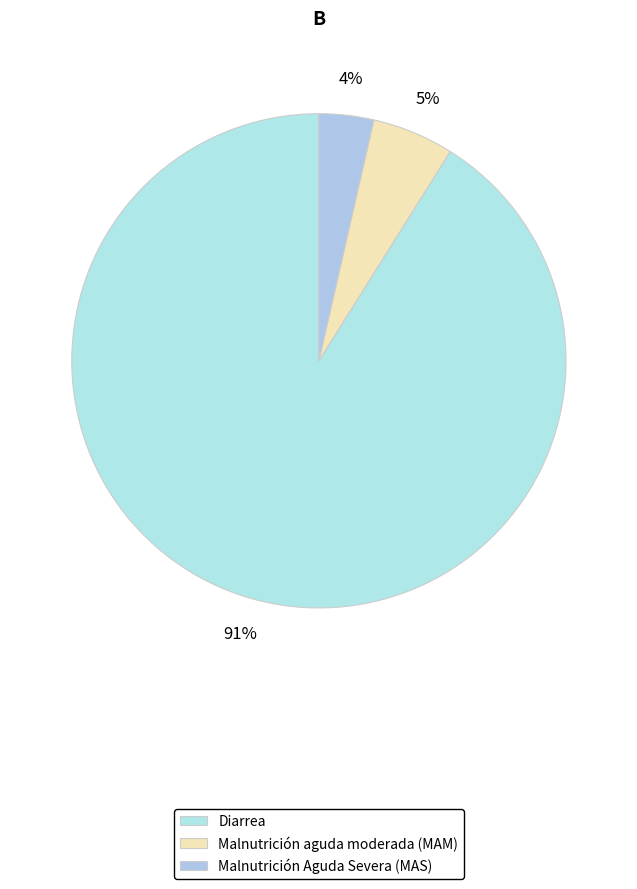

Between Diarrea and Malnutrición aguda moderada (MAM), which is larger?

Diarrea